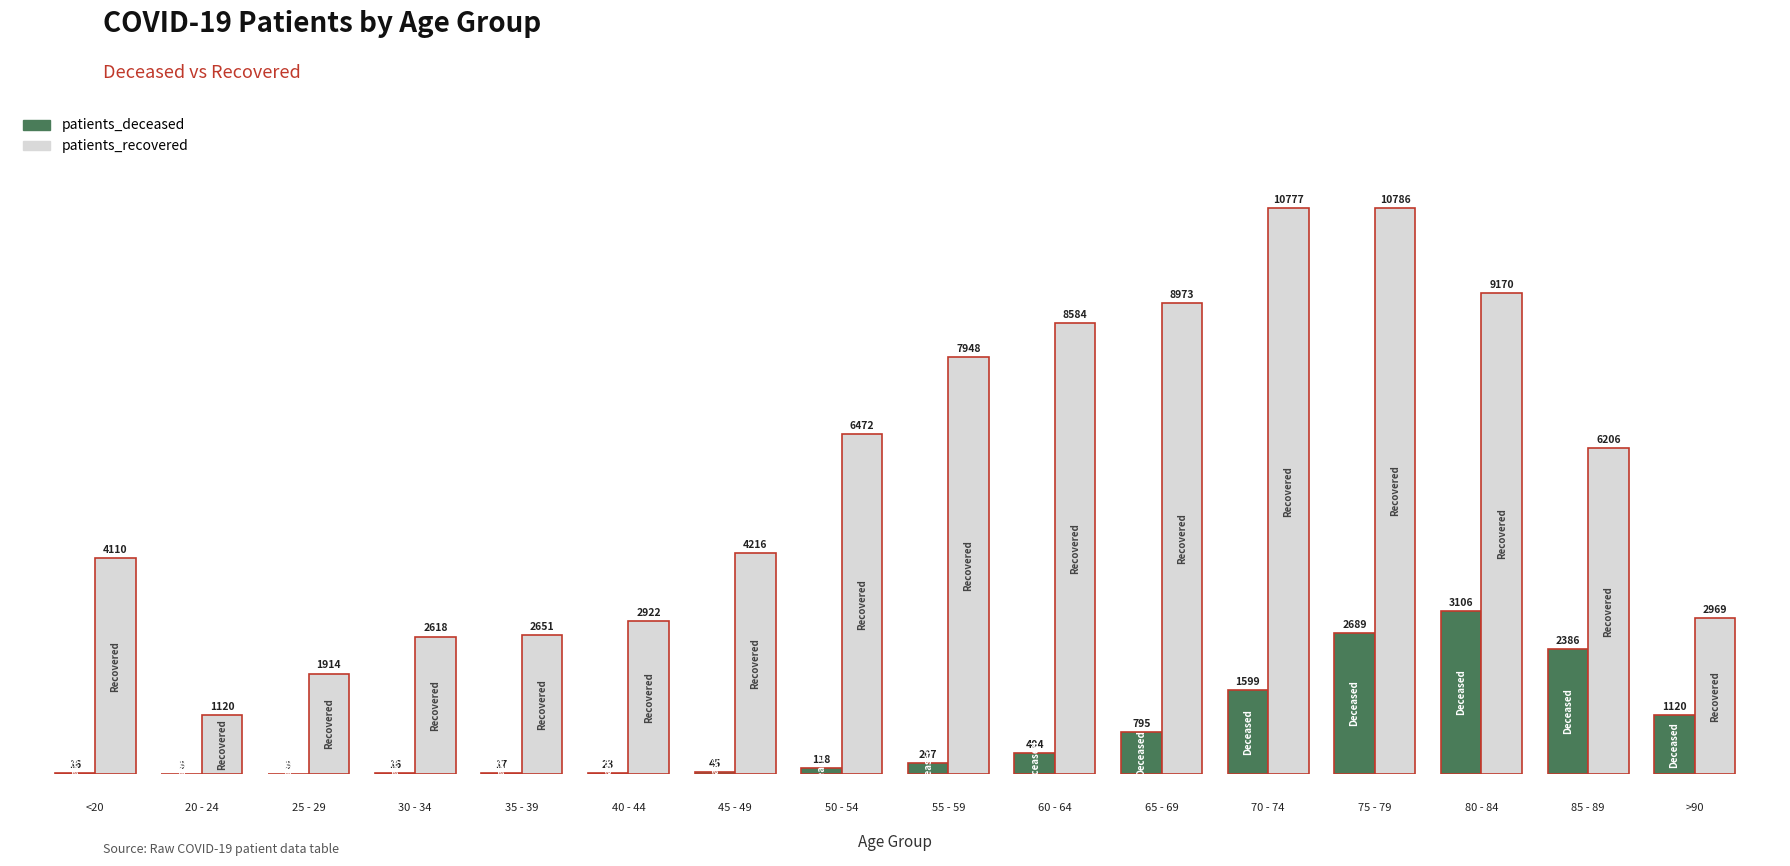

Count the number of data series in this chart.

2